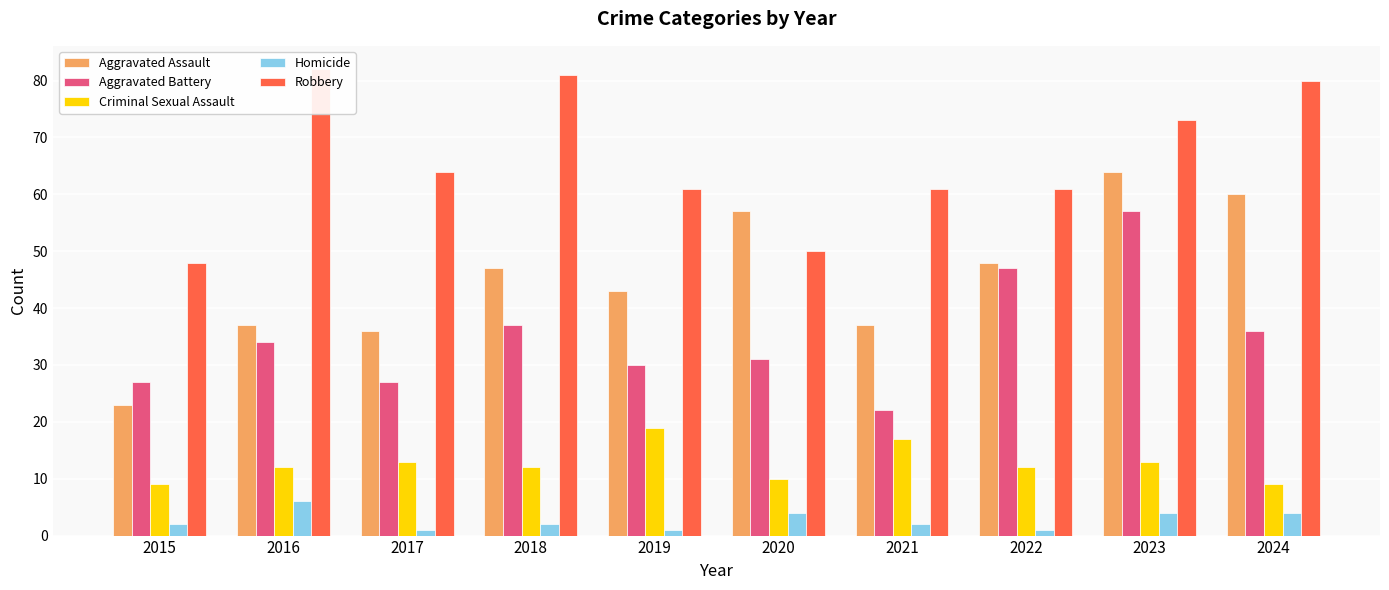

What is the sum of all Criminal Sexual Assault values?

126